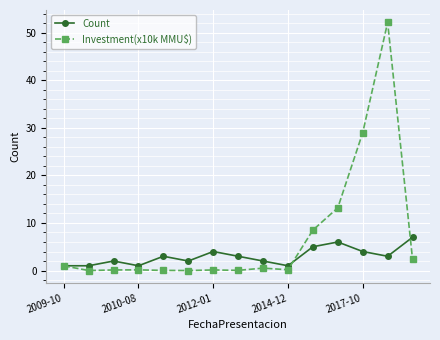

What is the value of the Count point at the 13th from the left?

4.0